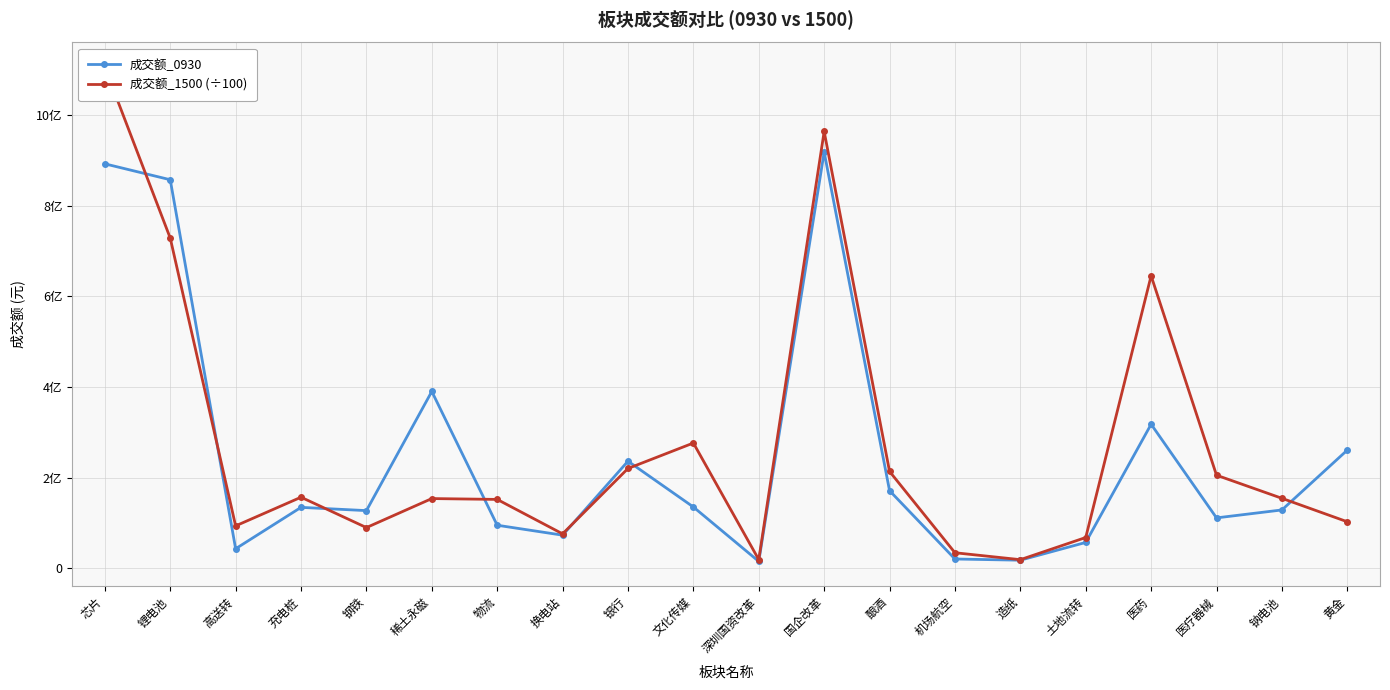

Does the chart display data point markers on the line(s)?

Yes